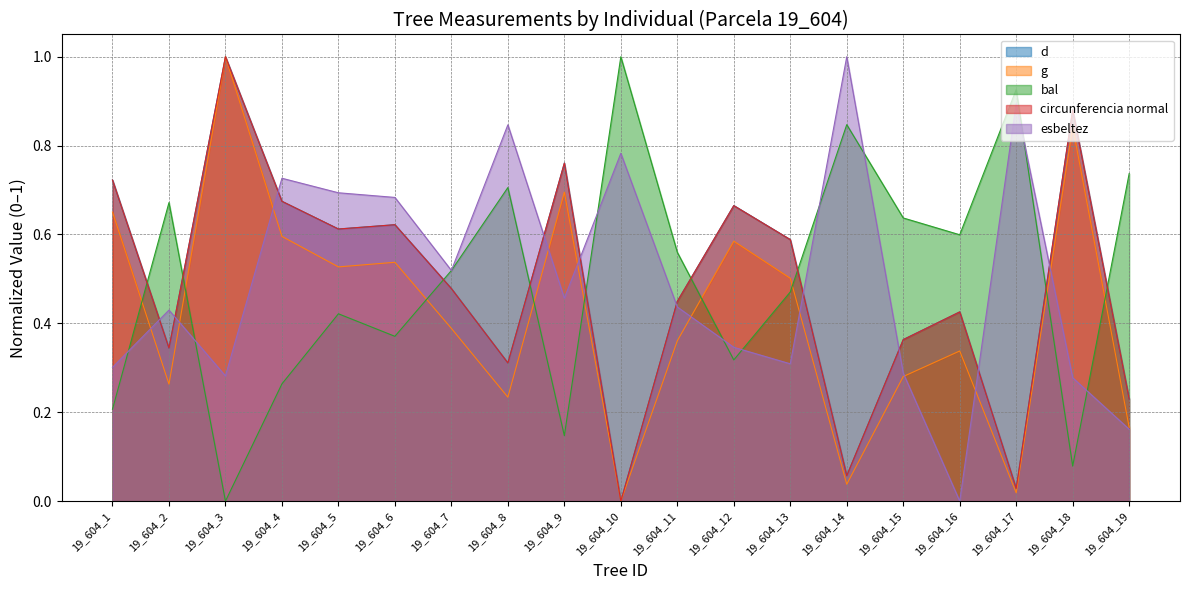

How many data points in g are above 0?

18